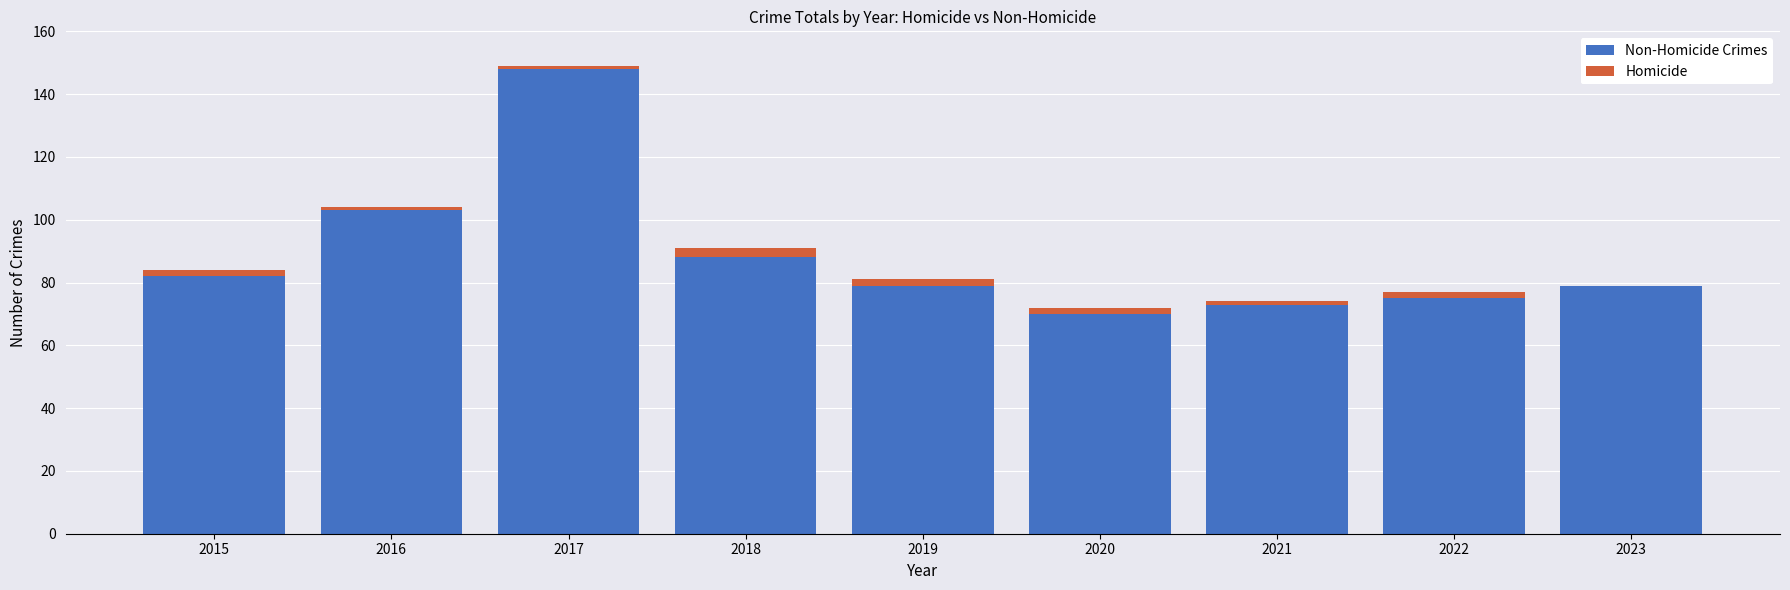

At which category is the sum across all series the highest?

2017